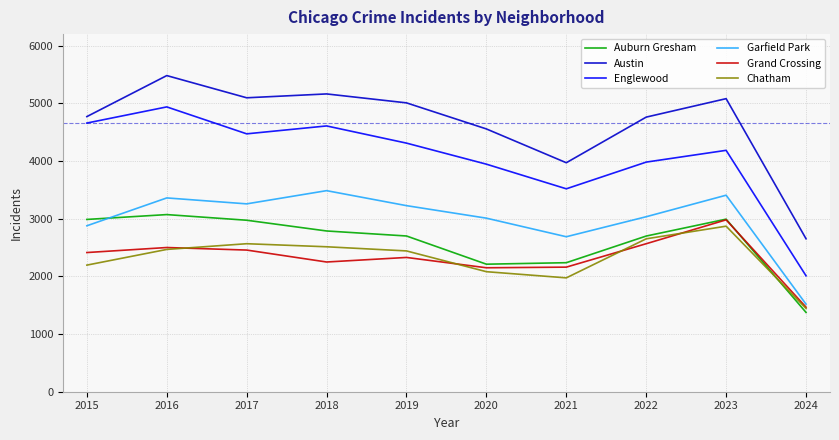

Which series has the largest total across all categories?

Austin